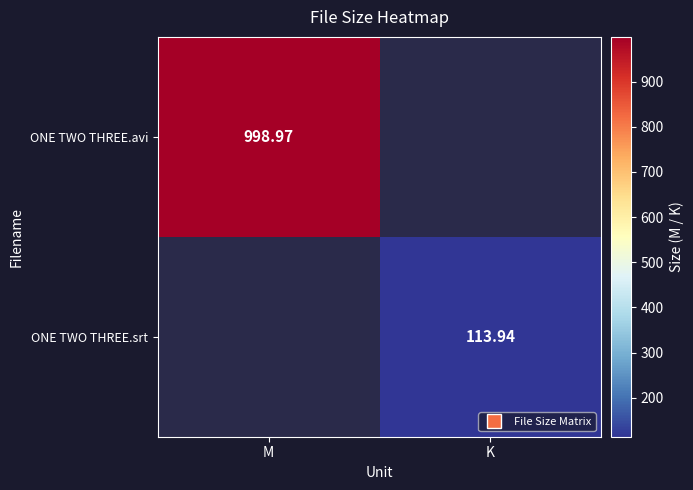

Is the value of ONE TWO THREE.avi at M greater than the value of ONE TWO THREE.srt at K?

Yes